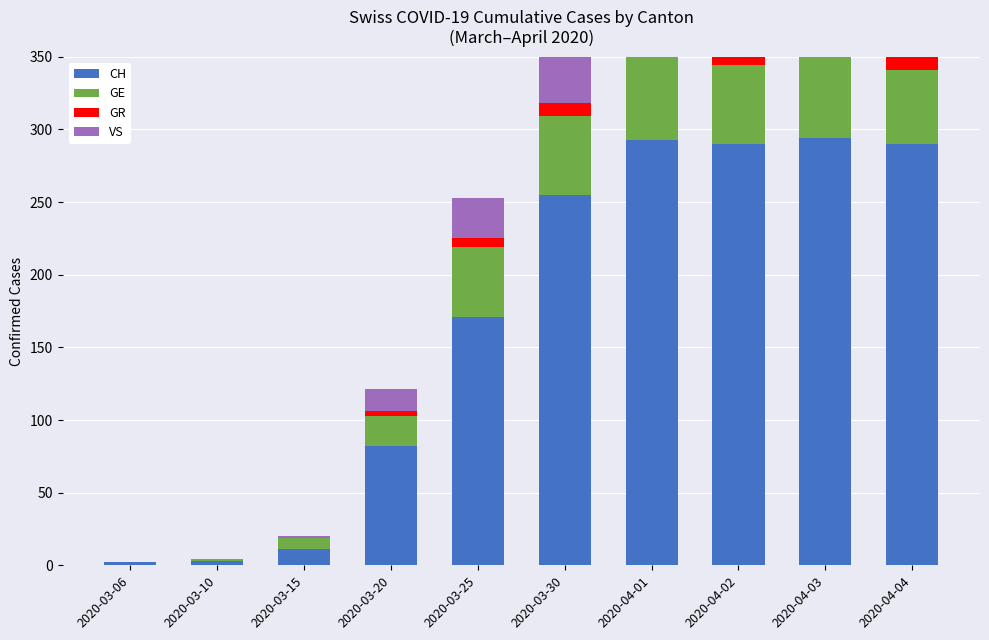

At how many categories does at least one series exceed 0?

10